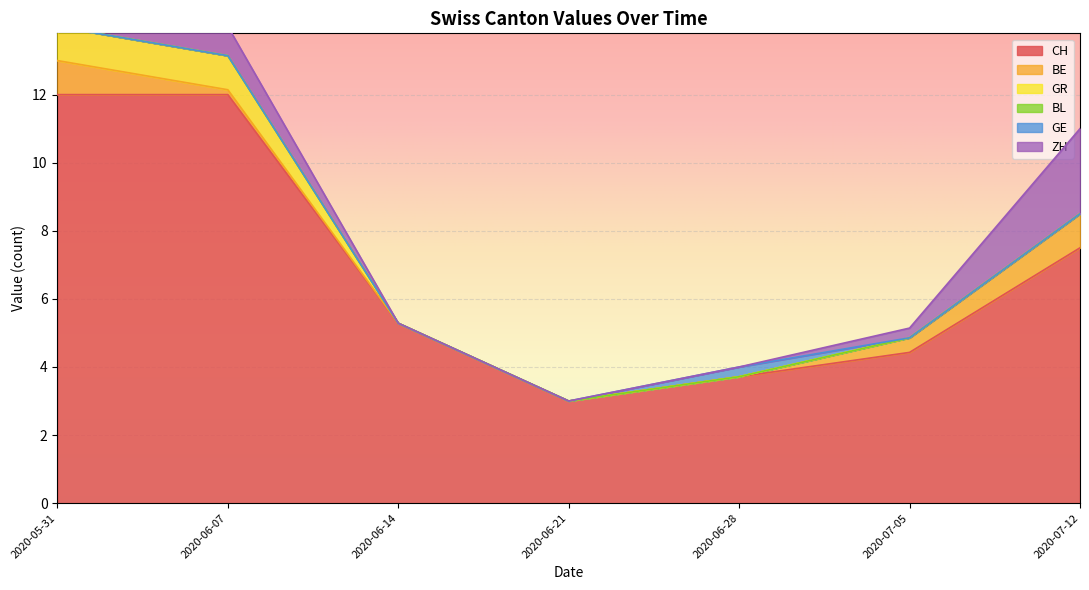

At which label is CH closest to 7?

2020-07-12